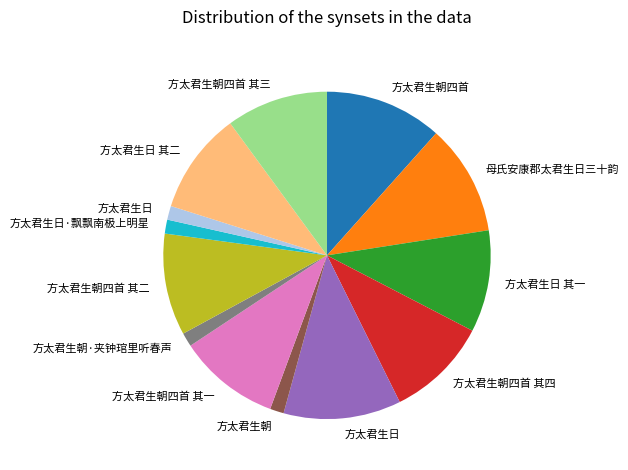

Is there a majority slice in this chart?

No